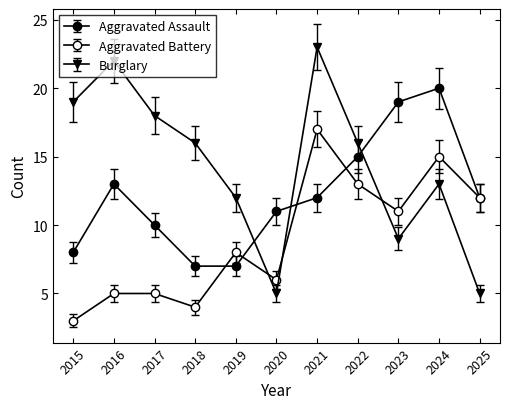

The value of Aggravated Battery at 2021 is 27.2. True or false?

False